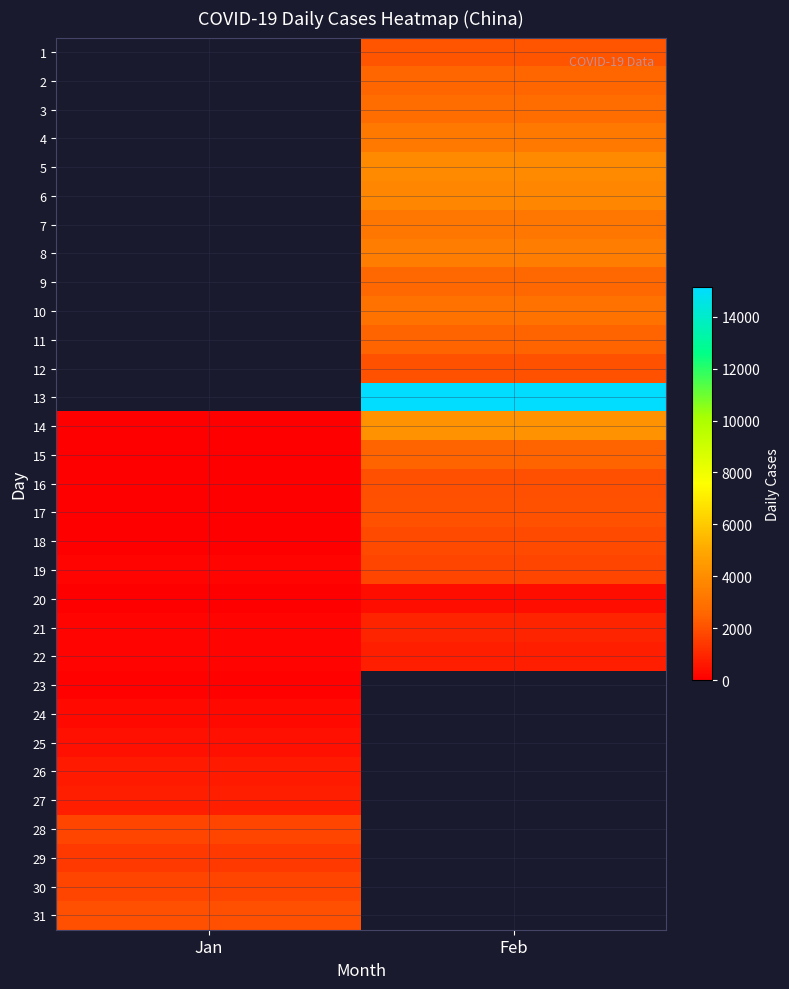

At which category does the chart reach its minimum across all series?

Jan